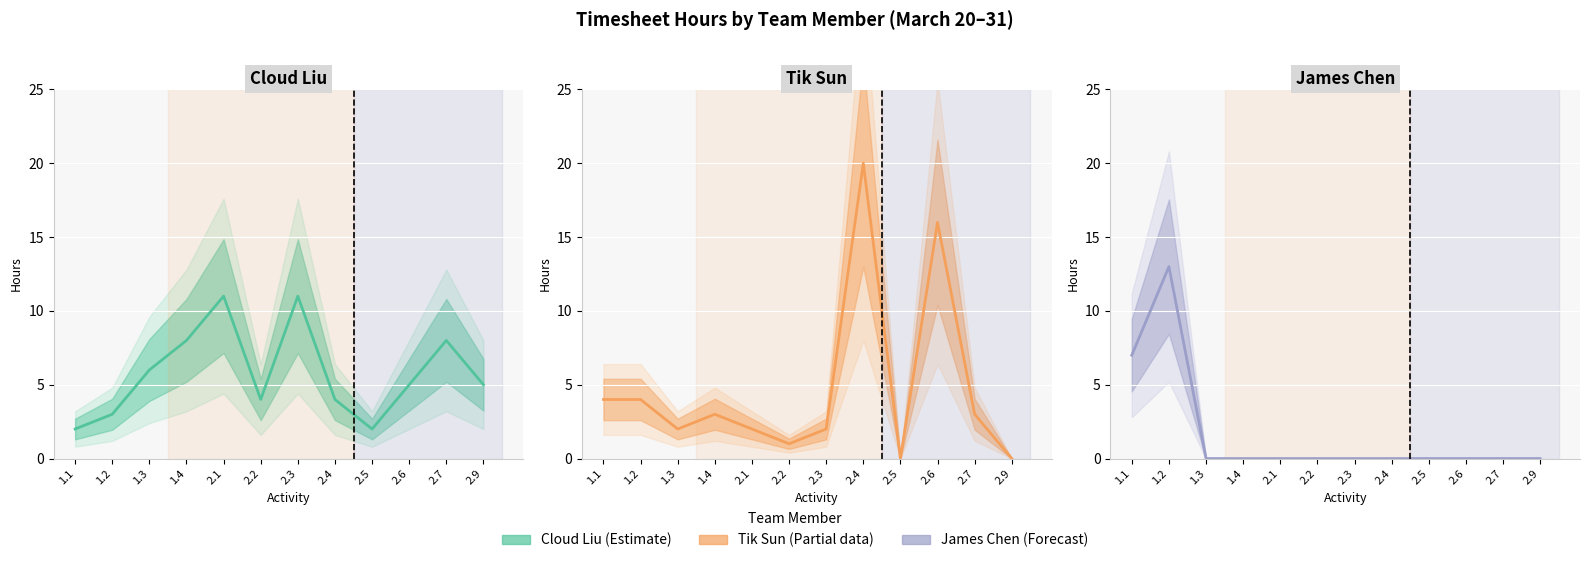

Between 1.2 and 1.3, which series saw the biggest shift?

James Chen